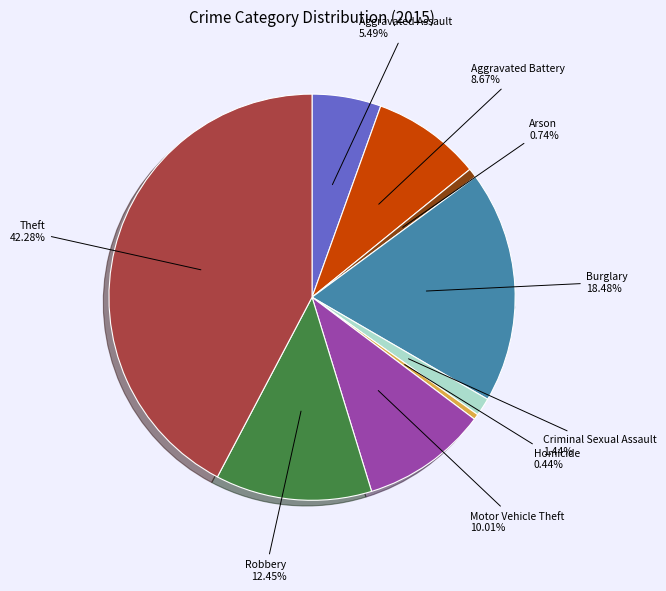

To the nearest percent, what percentage of the pie is Theft?

42%